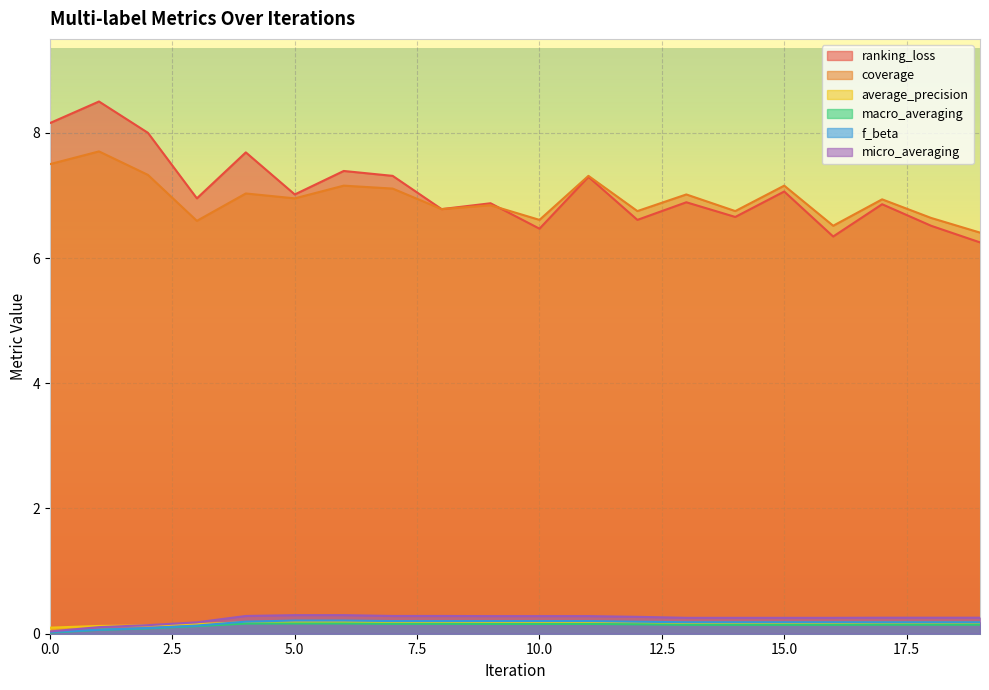

At which category does the chart reach its peak across all series?

1